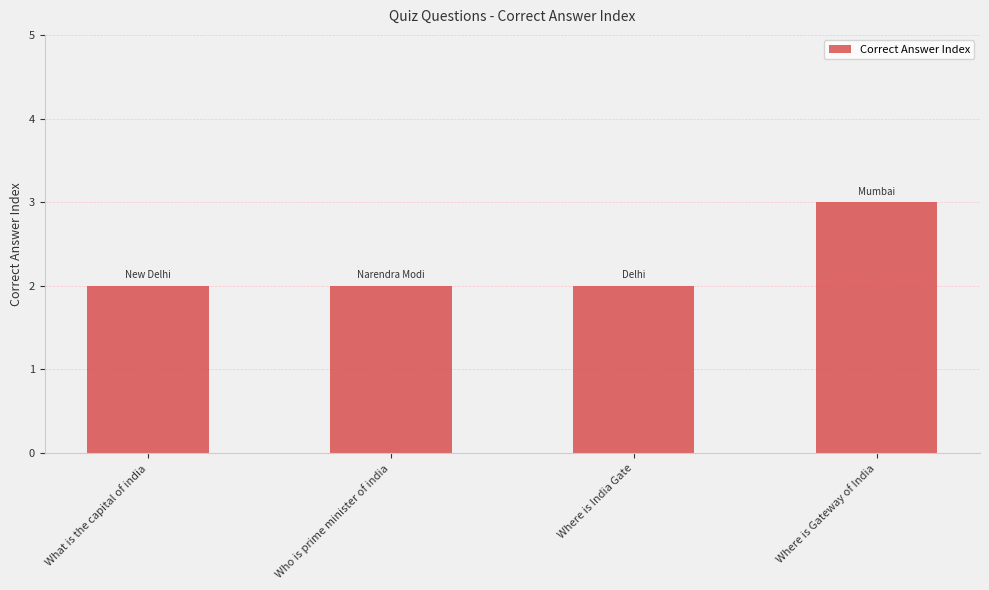

What is the value of the 3rd bar from the left?

2